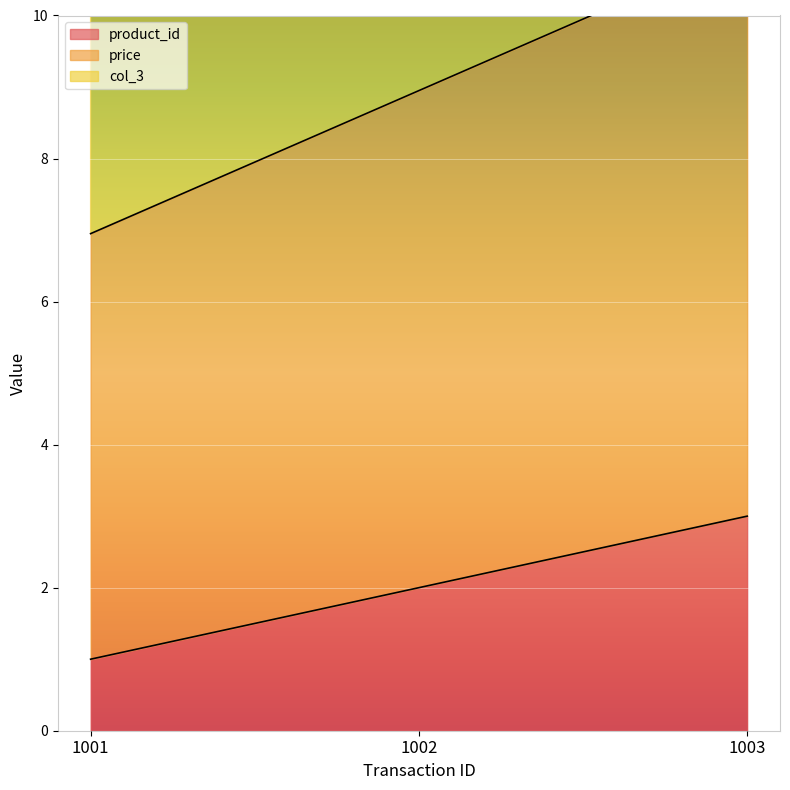

List the labels in order of product_id value, largest first.

1003, 1002, 1001